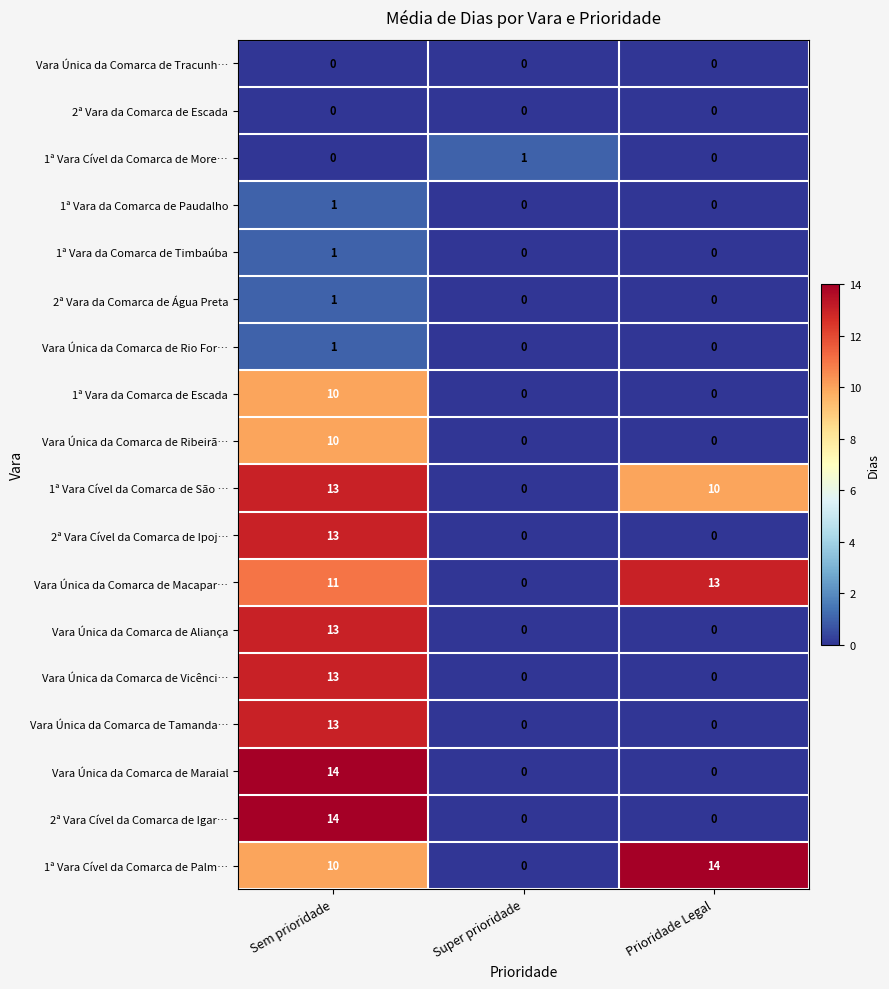

At how many categories does at least one series exceed 13?

2